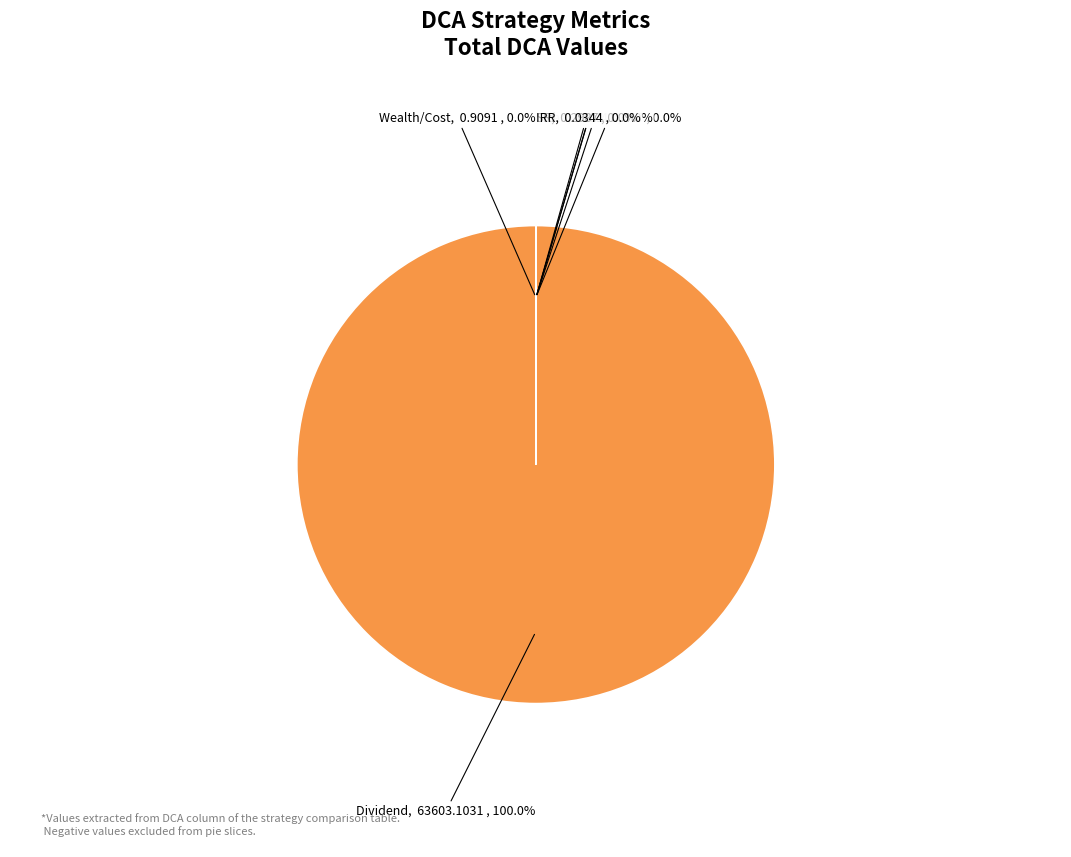

Does any single category account for the majority?

Yes